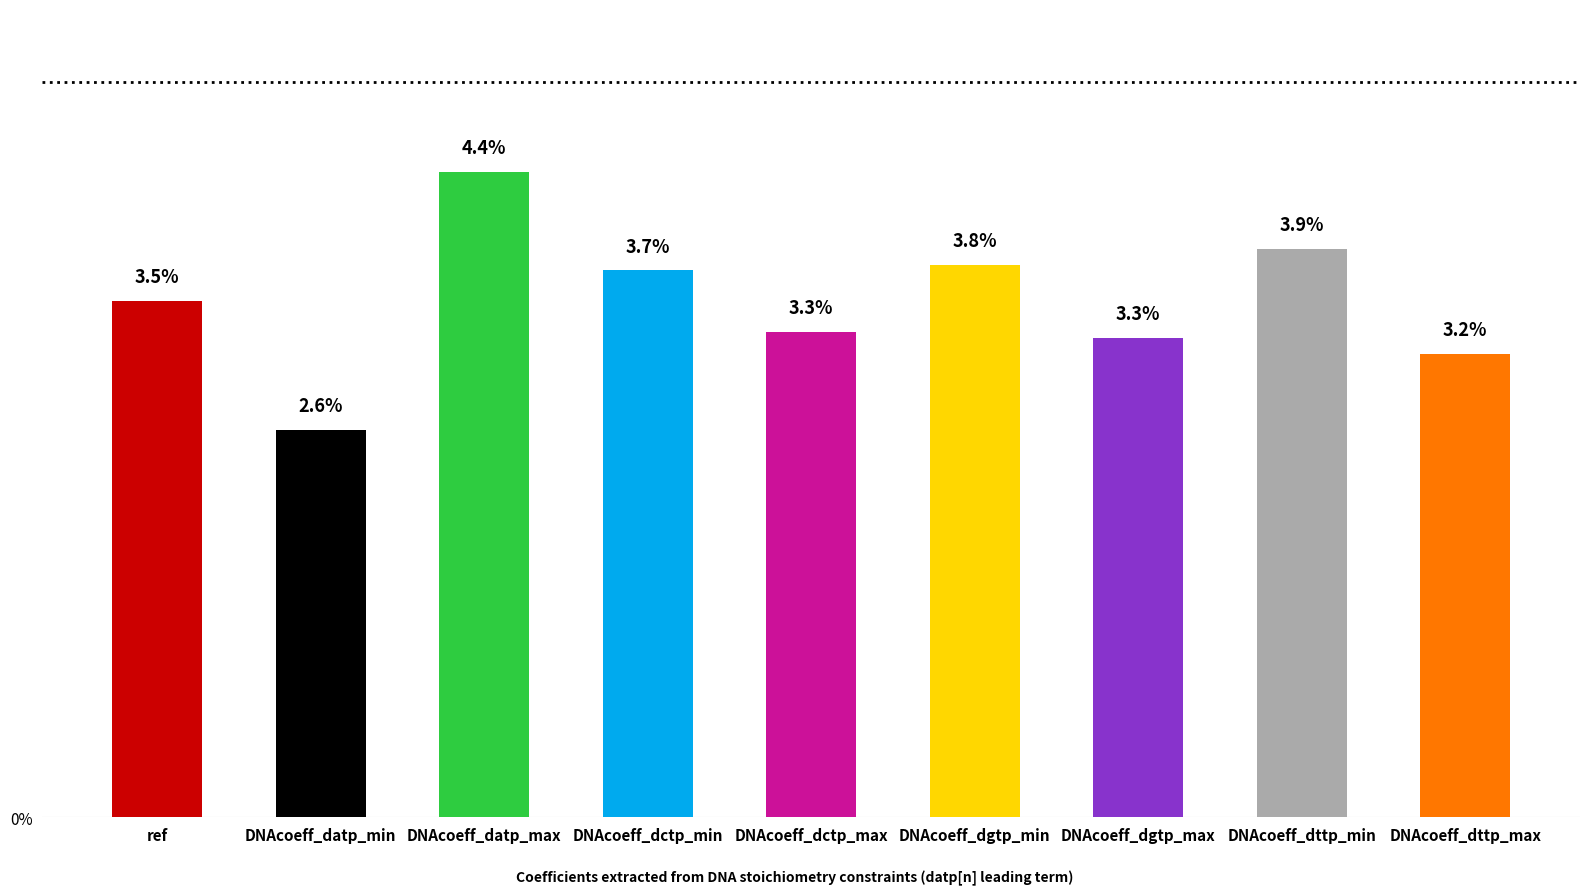

Does the chart contain any negative values?

No